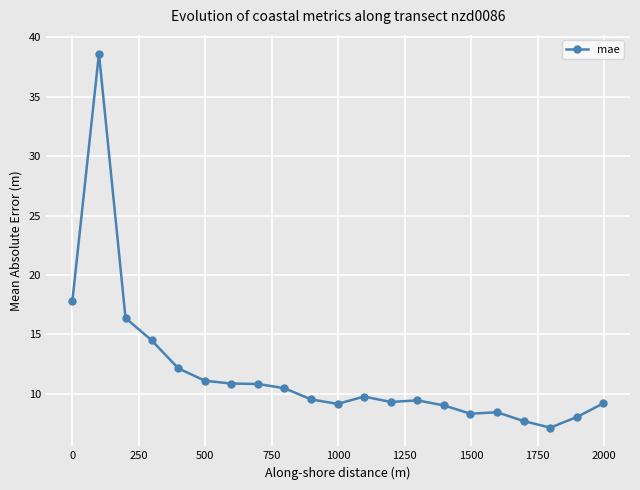

True or false: the data has more than 2 interior local peaks.

True